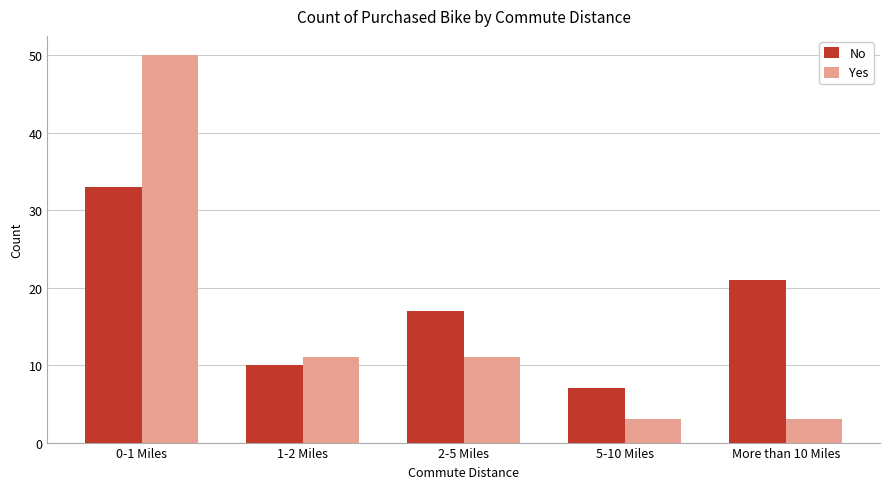

Reading left to right, extract all data points from this chart.

No: 33	10	17	7	21
Yes: 50	11	11	3	3